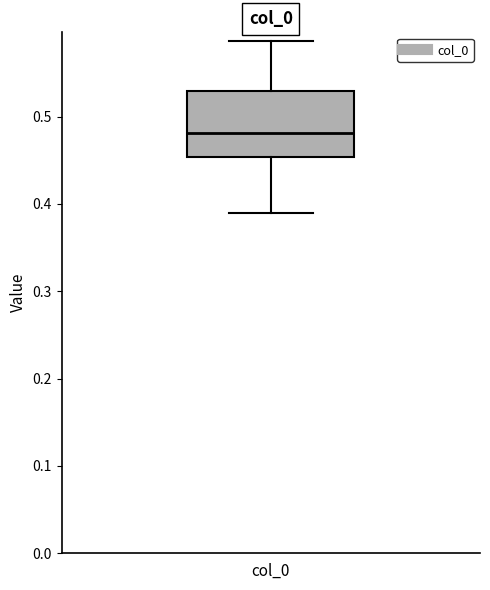

Read this box plot against the y-axis: the position of the median line, the range covered by the box, and the ends of both whiskers. The values are not printed on the chart, so give them approximately, as read against the axis.

median 0.48, box 0.45 to 0.53, whiskers 0.39 to 0.59